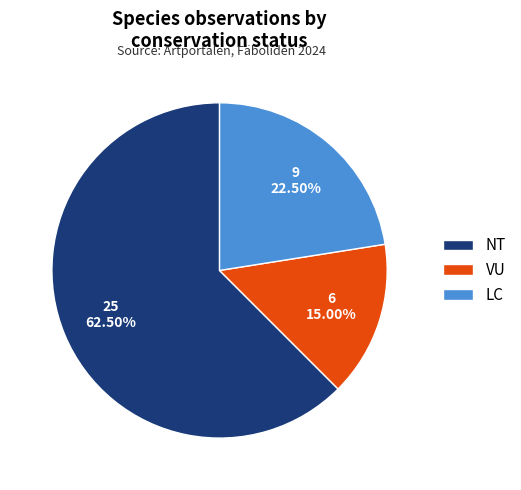

Do LC and NT together represent more than half of the pie?

Yes